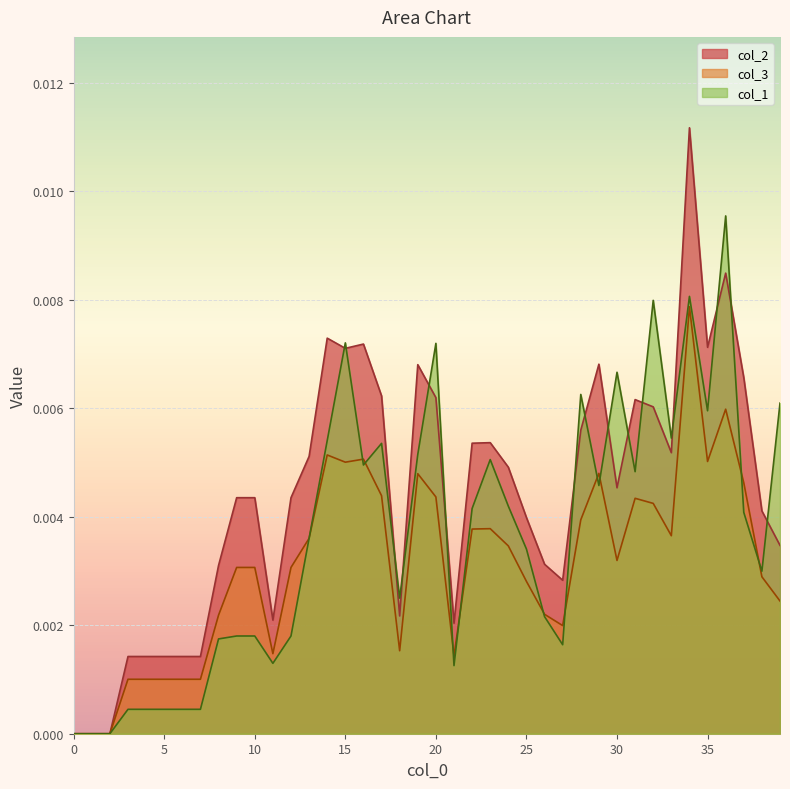

Which series has the largest total across all categories?

col_2